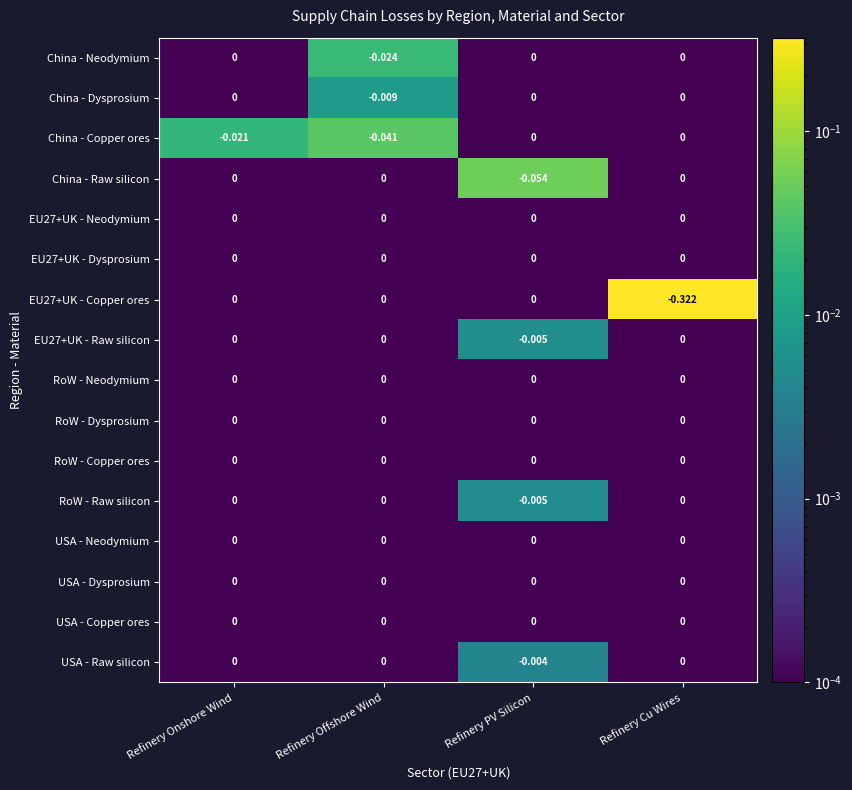

Which label corresponds to the smallest value in the chart?

Refinery Cu Wires